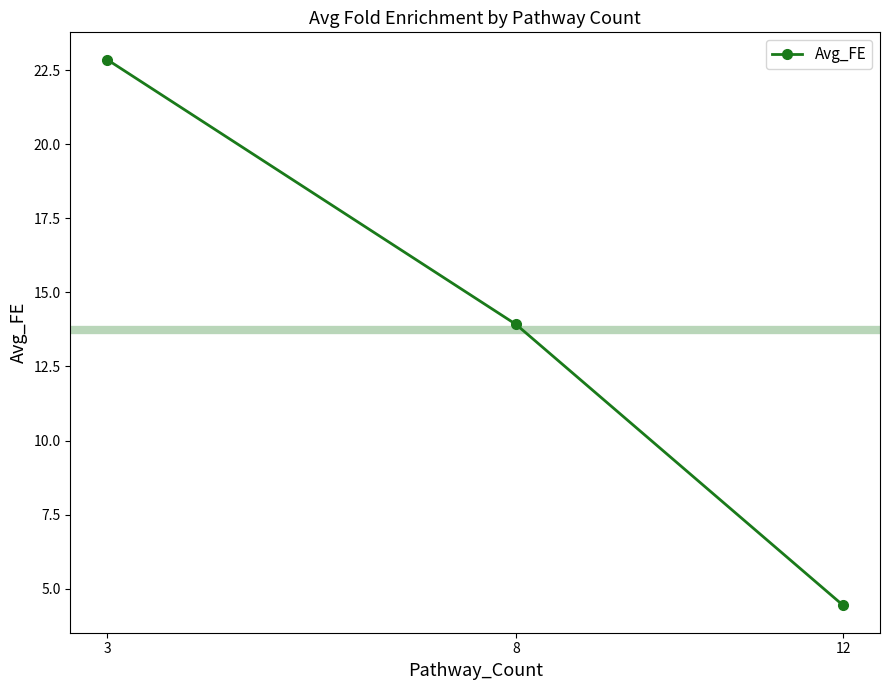

What is the maximum value shown in the chart?

22.9